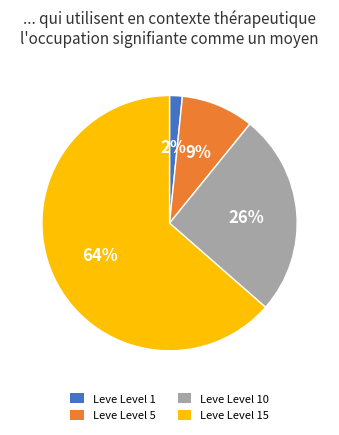

Is there any slice that represents more than half of the pie?

Yes